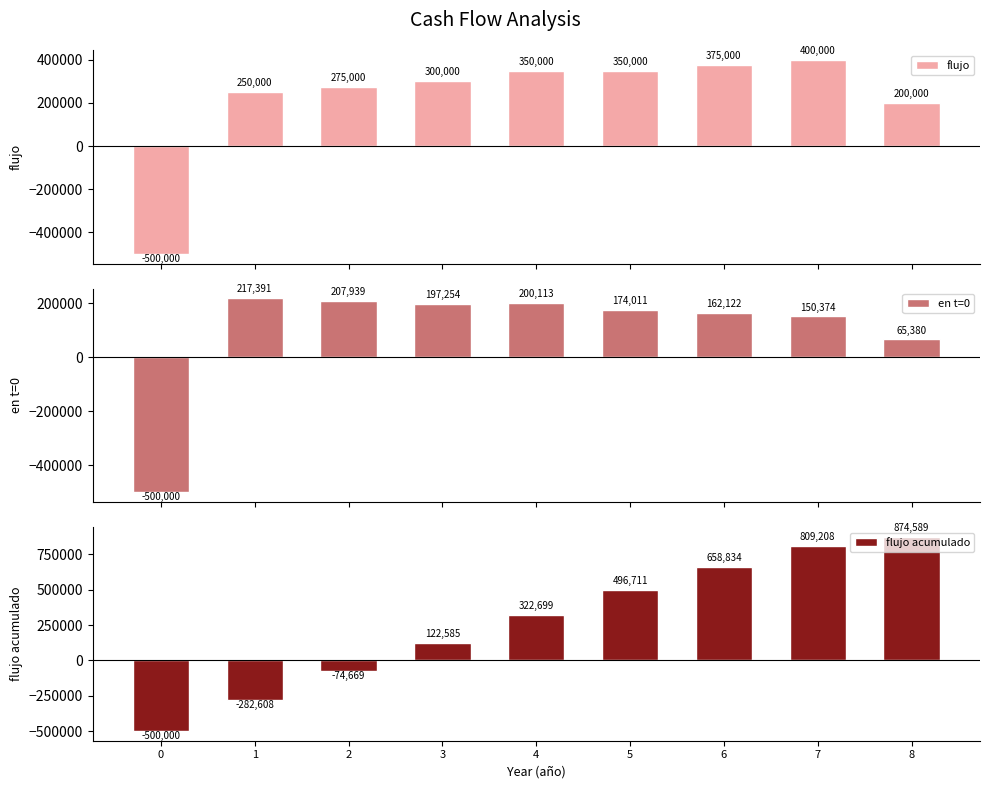

Are the bars grouped side by side (vs. stacked)?

Yes